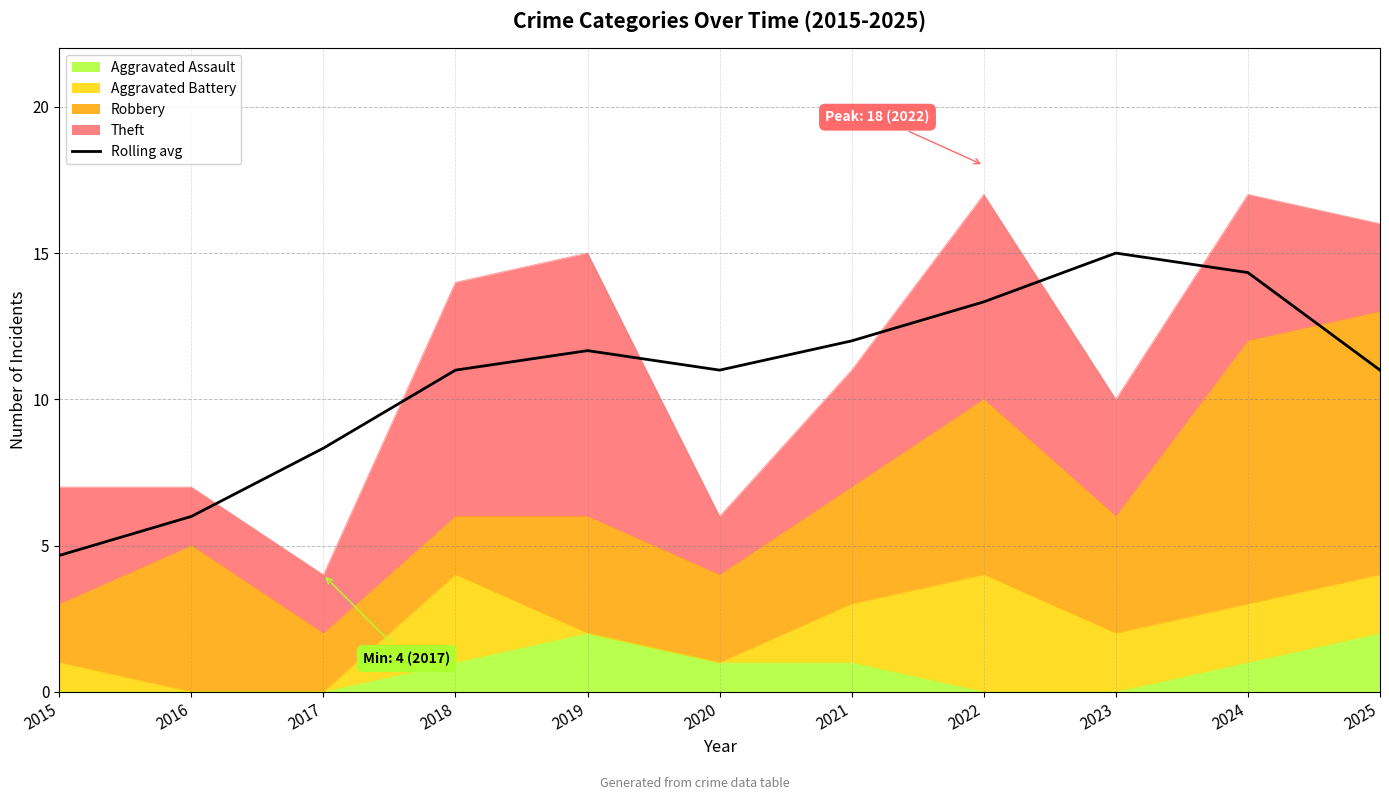

What value does the data have at 2023?

15.0